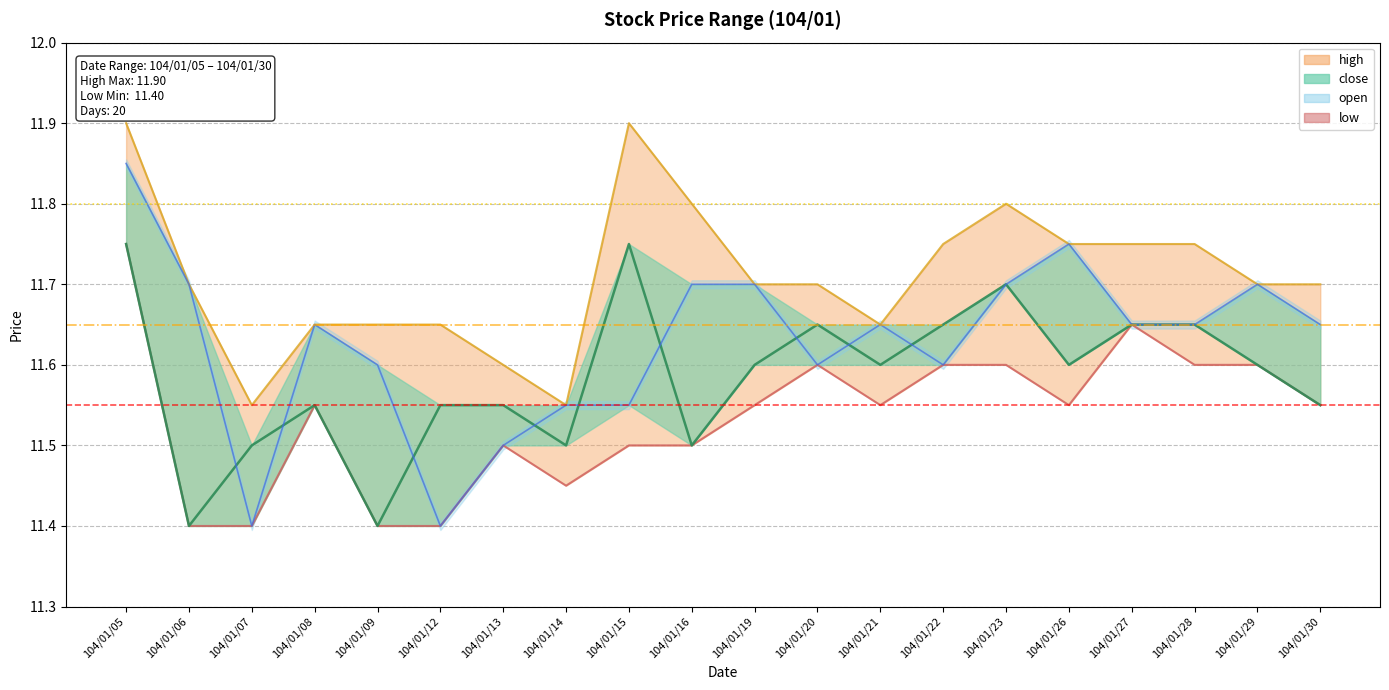

At which category is the sum across all series the highest?

104/01/05